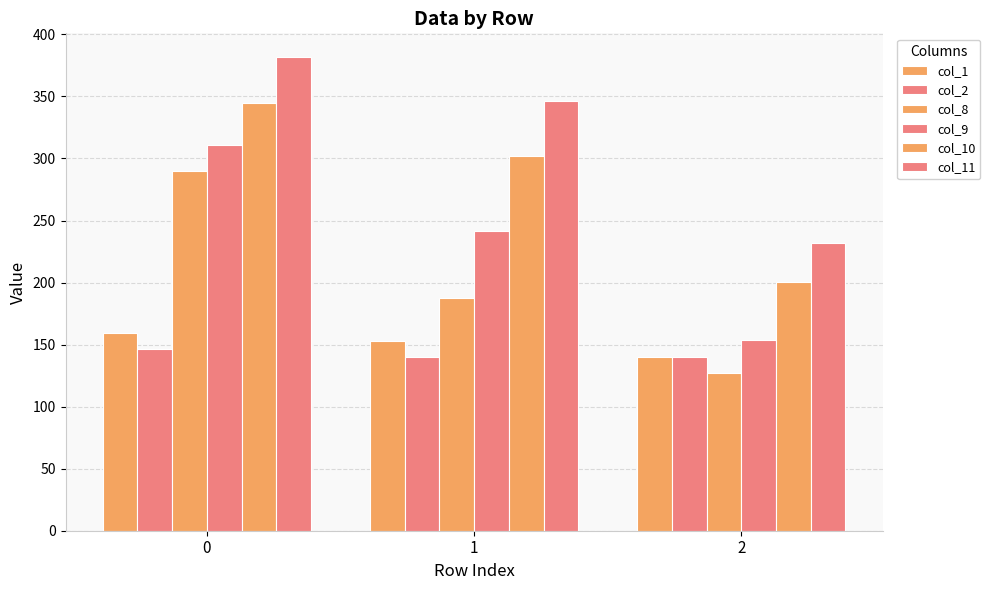

What is the maximum value for col_10?

344.3